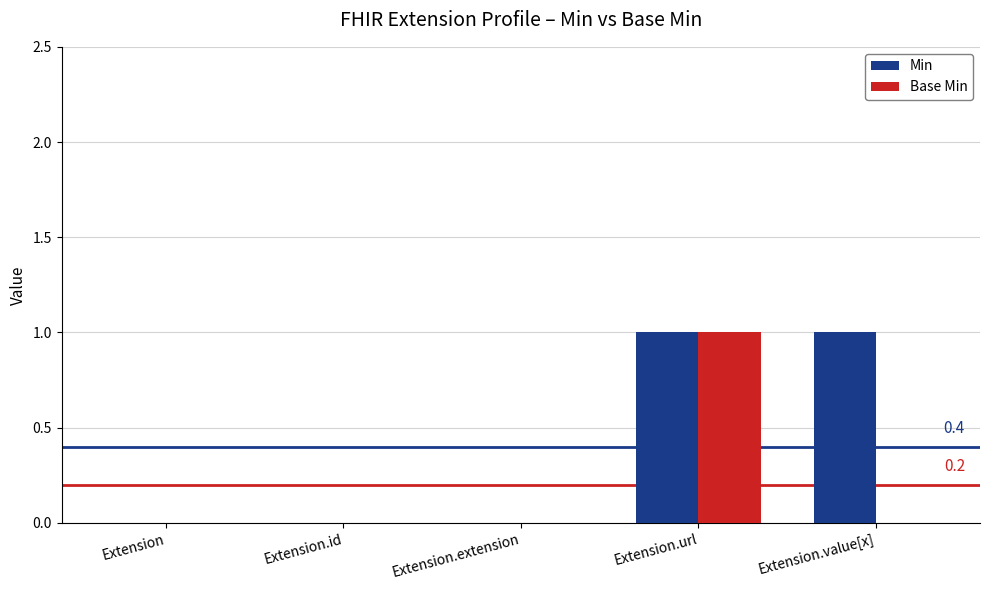

Count the Min values in the range 0 to 1.

5